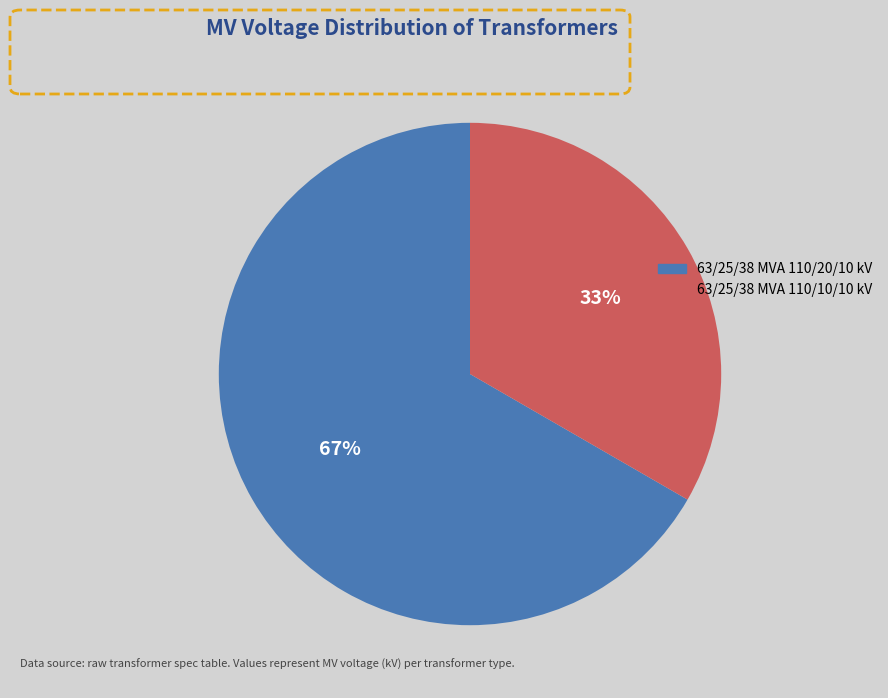

Between 63/25/38 MVA 110/10/10 kV and 63/25/38 MVA 110/20/10 kV, which is larger?

63/25/38 MVA 110/20/10 kV